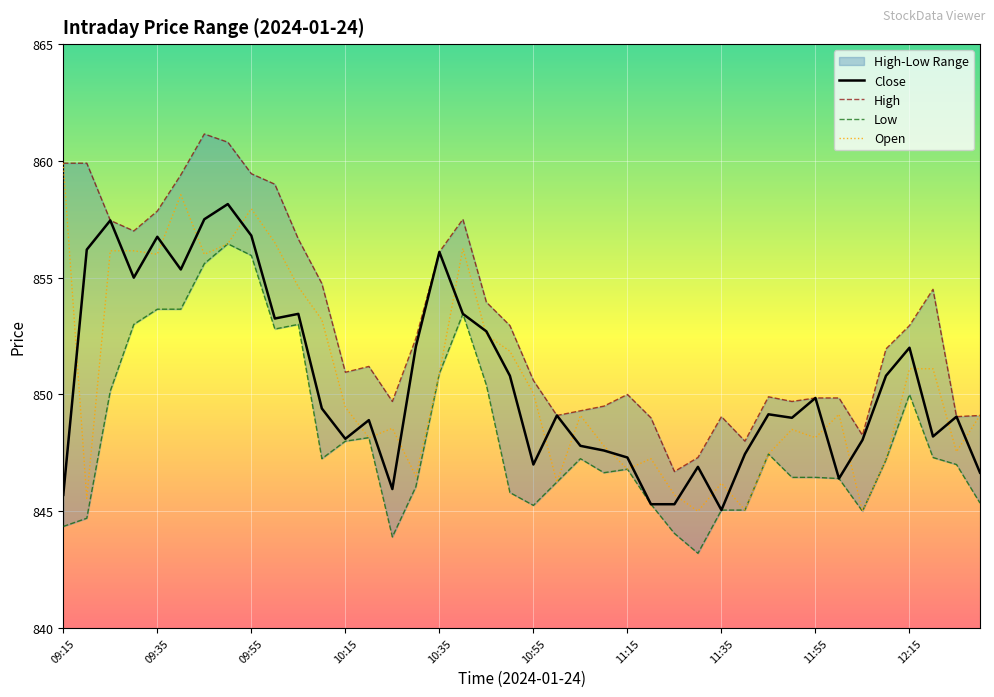

Reading left to right, extract all data points from this chart.

Close: 845.7	856.2	857.5	855.0	856.8	855.4	857.5	858.1	856.8	853.2	853.5	849.4	848.1	848.9	846.0	852.0	856.1	853.5	852.7	850.8	847.0	849.1	847.8	847.6	847.3	845.3	845.3	846.9	845.0	847.5	849.1	849.0	849.9	846.4	848.0	850.8	852.0	848.2	849.0	846.6
High: 859.9	859.9	857.5	857.0	857.9	859.4	861.1	860.8	859.5	859.0	856.6	854.8	851.0	851.2	849.7	852.4	856.1	857.5	854.0	853.0	850.6	849.1	849.3	849.5	850.0	849.0	846.7	847.3	849.0	848.0	849.9	849.7	849.9	849.9	848.2	852.0	853.0	854.5	849.0	849.1
Low: 844.4	844.7	850.1	853.0	853.6	853.6	855.6	856.5	856.0	852.8	853.0	847.2	848.0	848.1	843.9	846.0	850.9	853.5	850.4	845.8	845.2	846.2	847.2	846.6	846.8	845.3	844.0	843.2	845.0	845.0	847.5	846.5	846.5	846.4	845.0	847.2	850.0	847.3	847.0	845.4
Open: 859.9	845.5	856.1	856.1	856.0	858.5	856.0	856.5	858.0	856.5	854.6	853.2	849.5	848.1	848.5	846.5	850.9	856.2	852.5	851.9	850.0	846.2	849.1	847.8	846.8	847.2	845.7	845.0	846.2	845.0	847.5	848.5	848.1	849.1	845.0	847.2	851.1	851.1	847.5	849.1